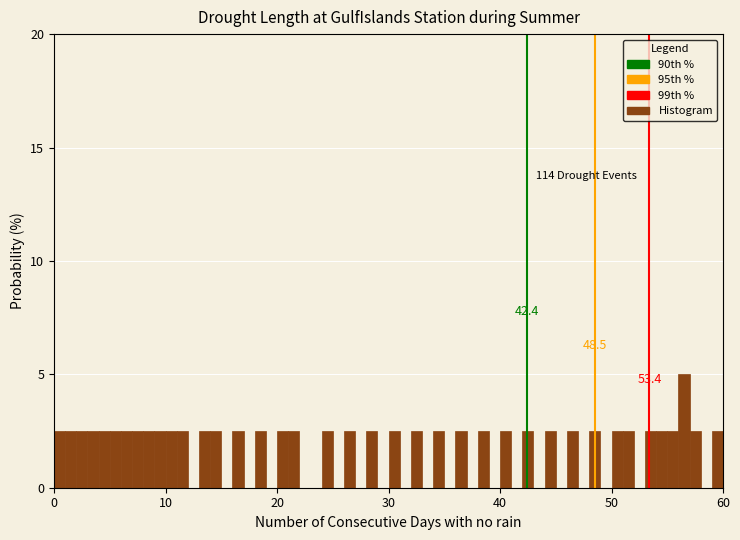

Read against the x-axis, roughly where is the centre of the tallest bar?

57